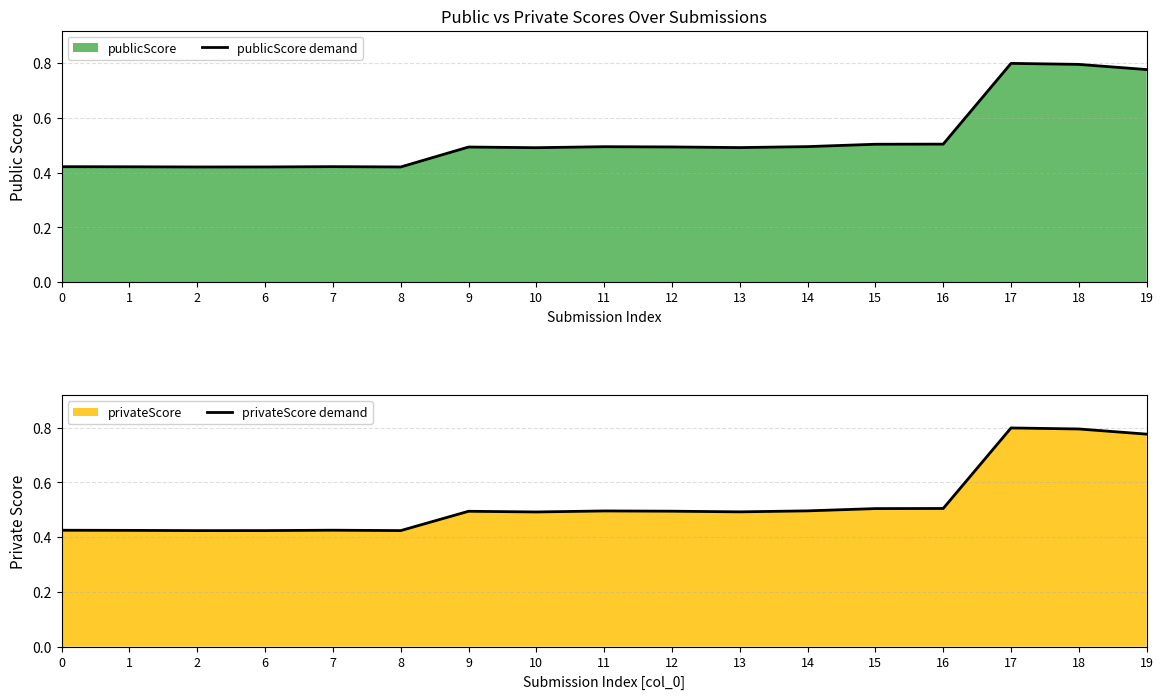

How many lines are shown in the chart?

2